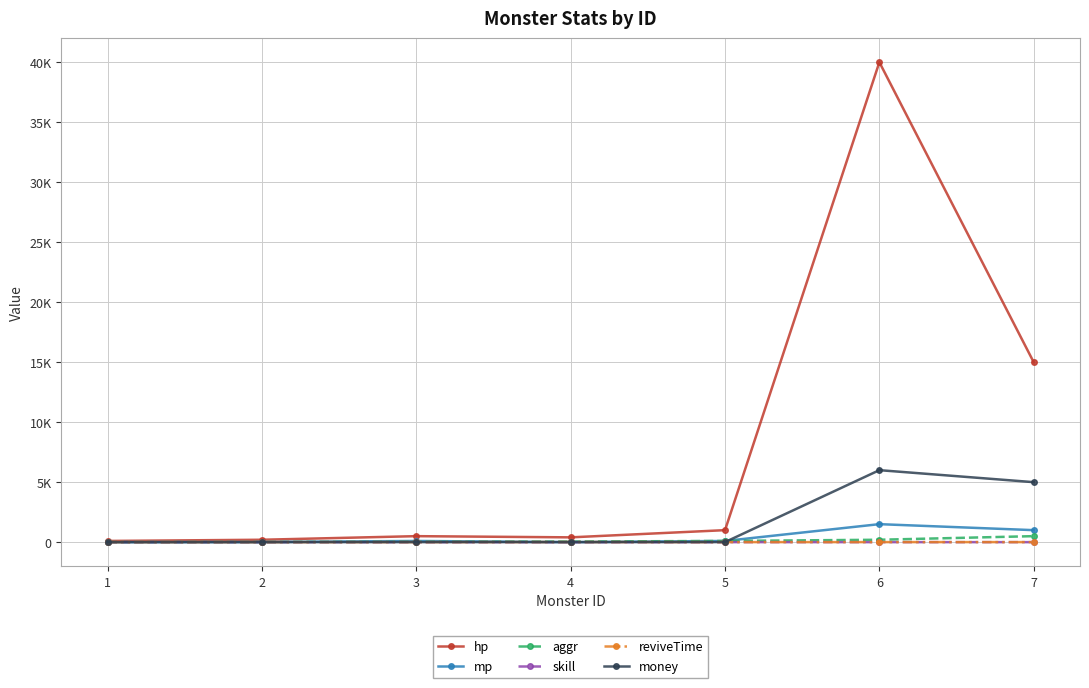

What is the value of the reviveTime point at the 5th from the left?

4